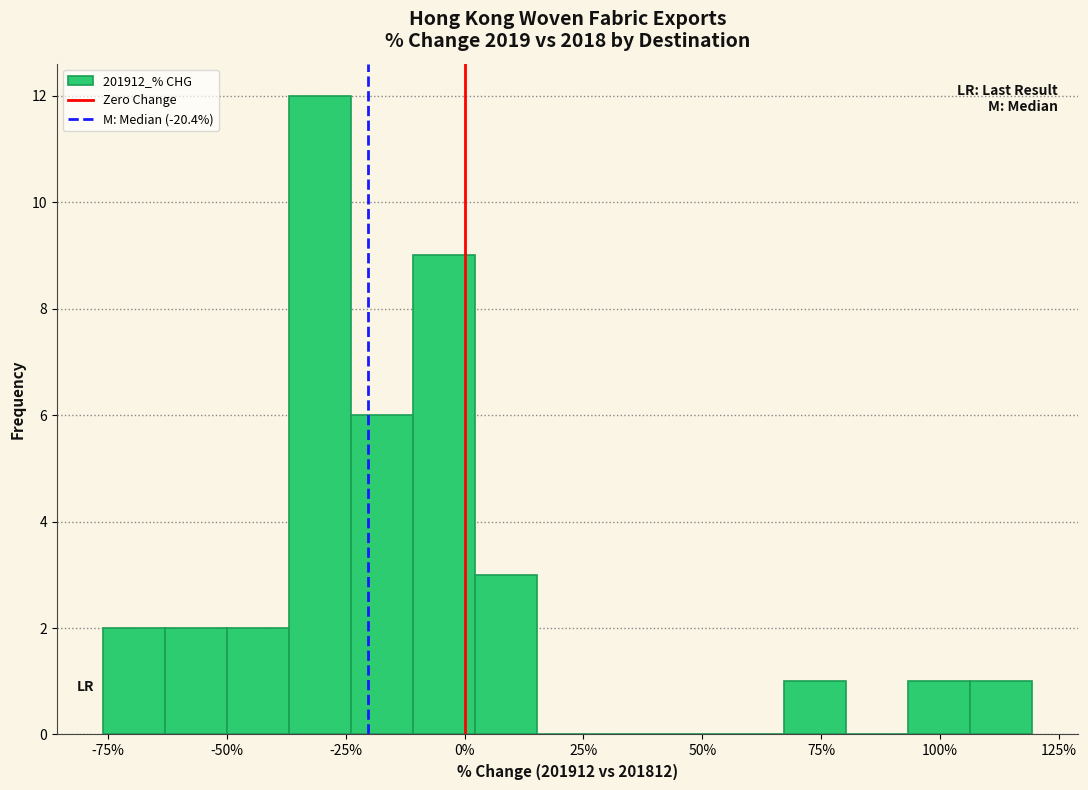

Around what value on the x-axis is the tallest bar? Give the approximate position of its centre, as read against the axis.

-30